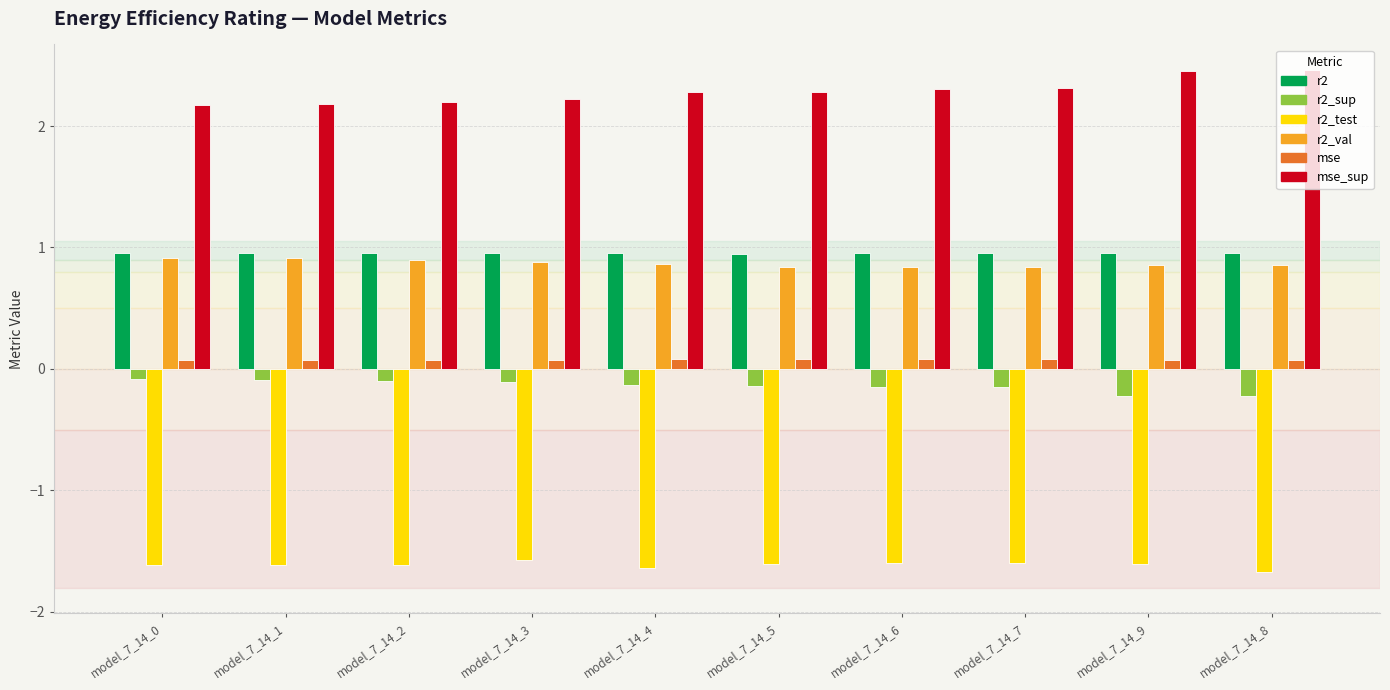

Are the bars grouped side by side (vs. stacked)?

Yes